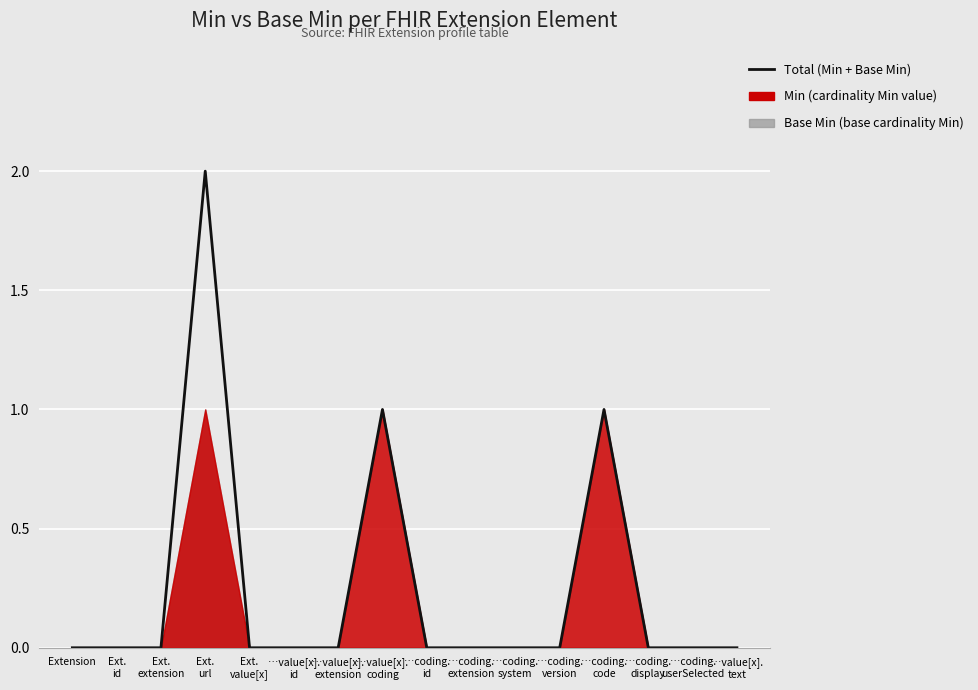

Rank the categories by value from lowest to highest.

Extension, Ext.
id, Ext.
extension, Ext.
value[x], …value[x].
id, …value[x].
extension, …coding.
id, …coding.
extension, …coding.
system, …coding.
version, …coding.
display, …coding.
userSelected, …value[x].
text, …value[x].
coding, …coding.
code, Ext.
url